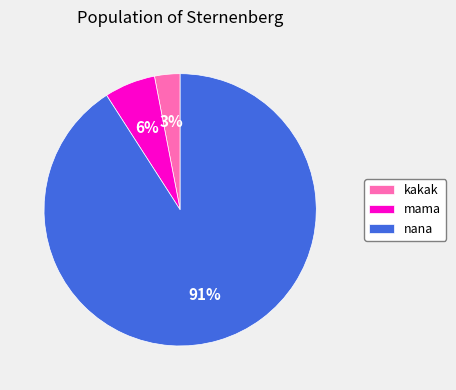

Does mama represent more than half of the total?

No